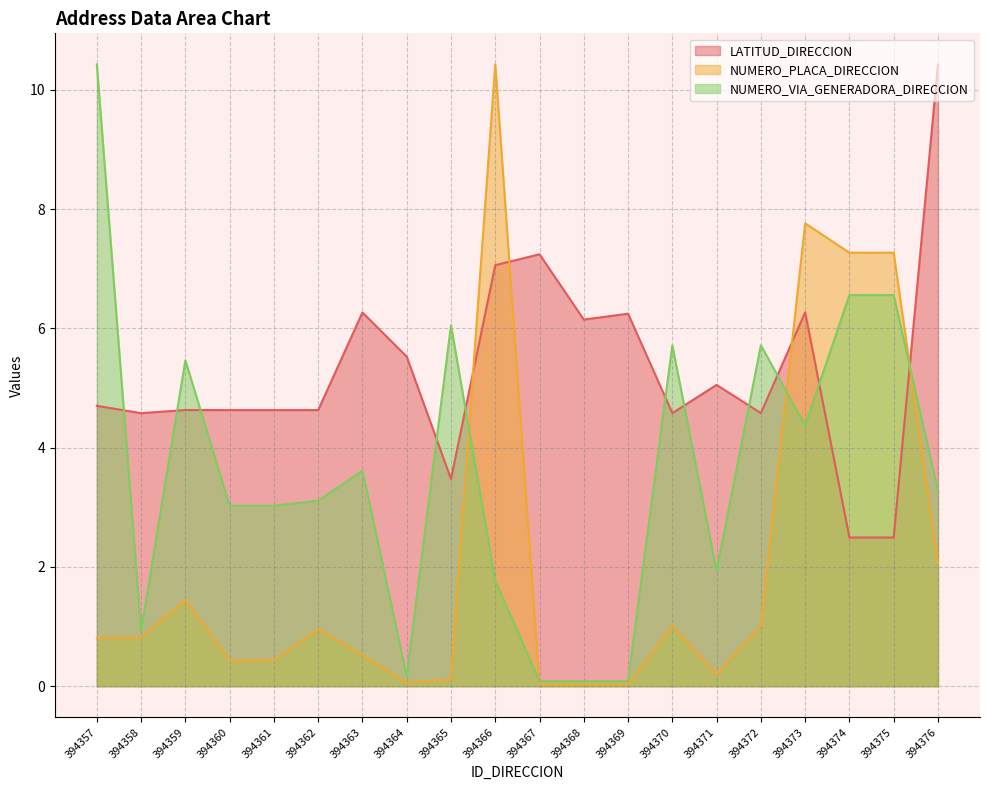

What is the sum of the NUMERO_PLACA_DIRECCION values at 394361 and 394368?

0.5